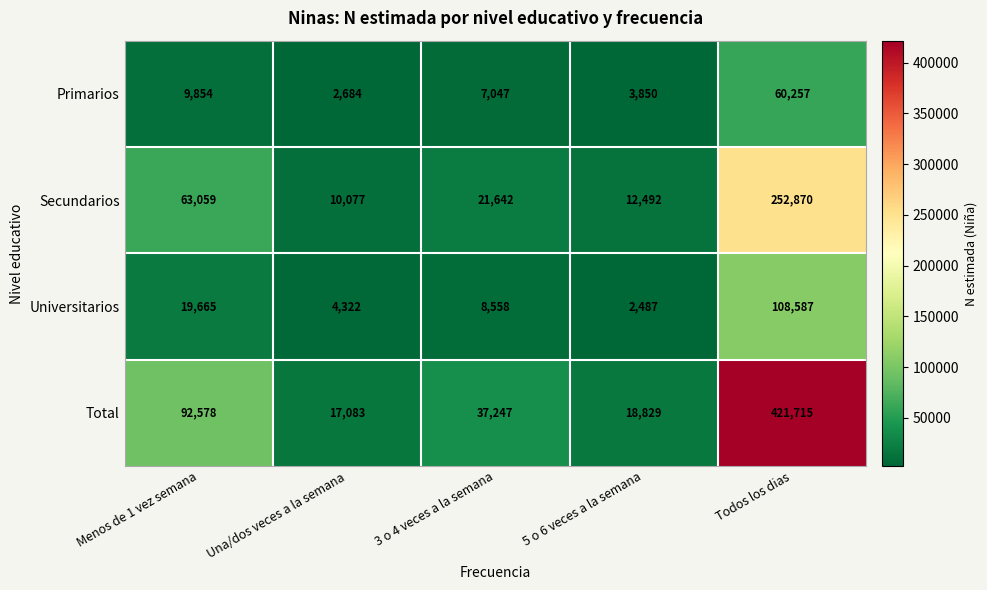

At Una/dos veces a la semana, list the series in order from smallest to largest.

Primarios, Universitarios, Secundarios, Total